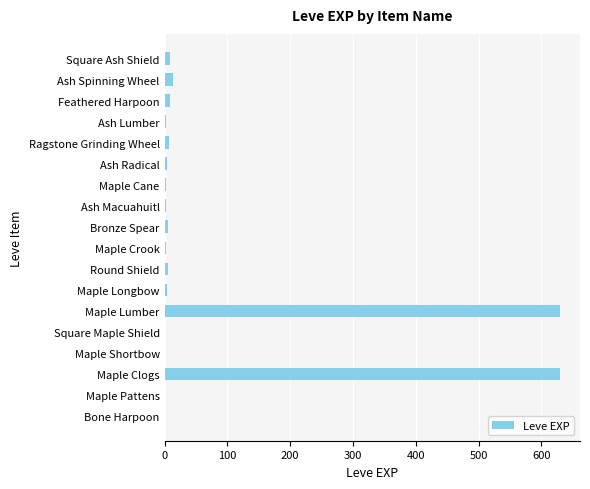

True or false: the data shows 376 at Maple Clogs.

False